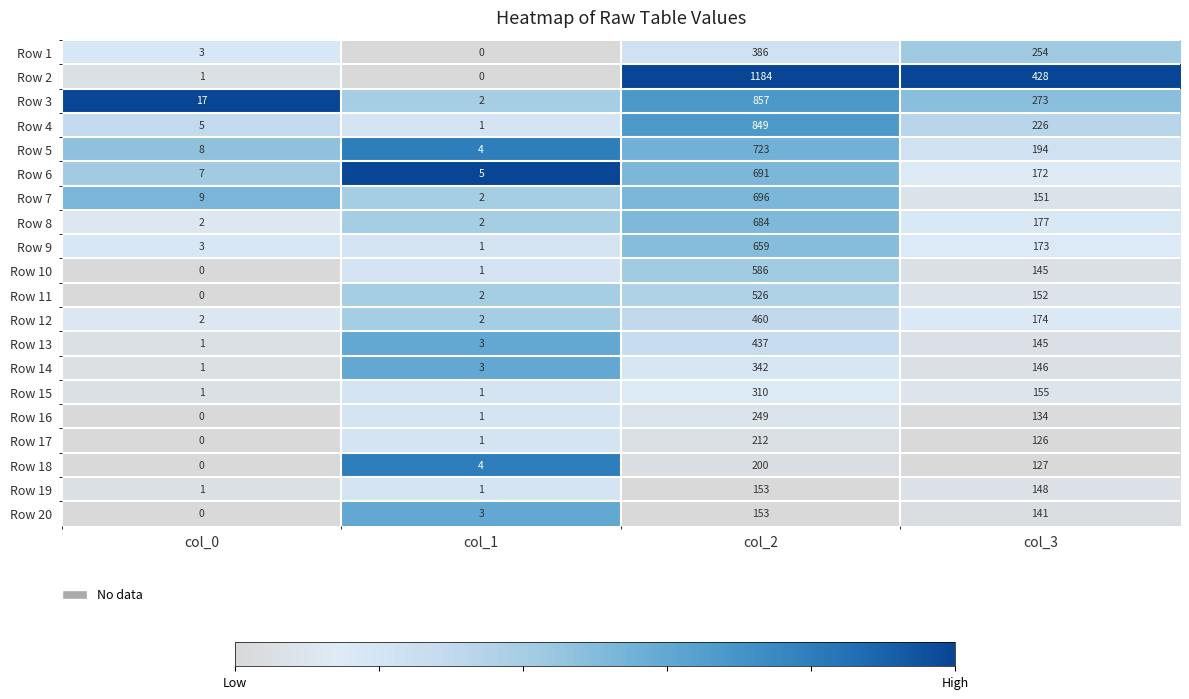

What is the difference between the highest and lowest values at col_0?

17